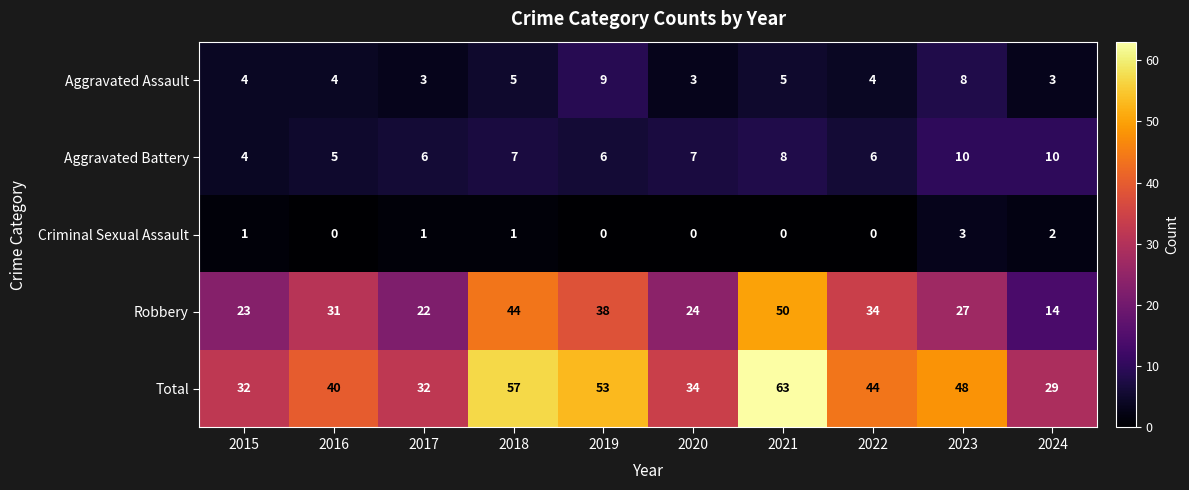

Rank the series at 2024 from lowest to highest value.

Criminal Sexual Assault, Aggravated Assault, Aggravated Battery, Robbery, Total